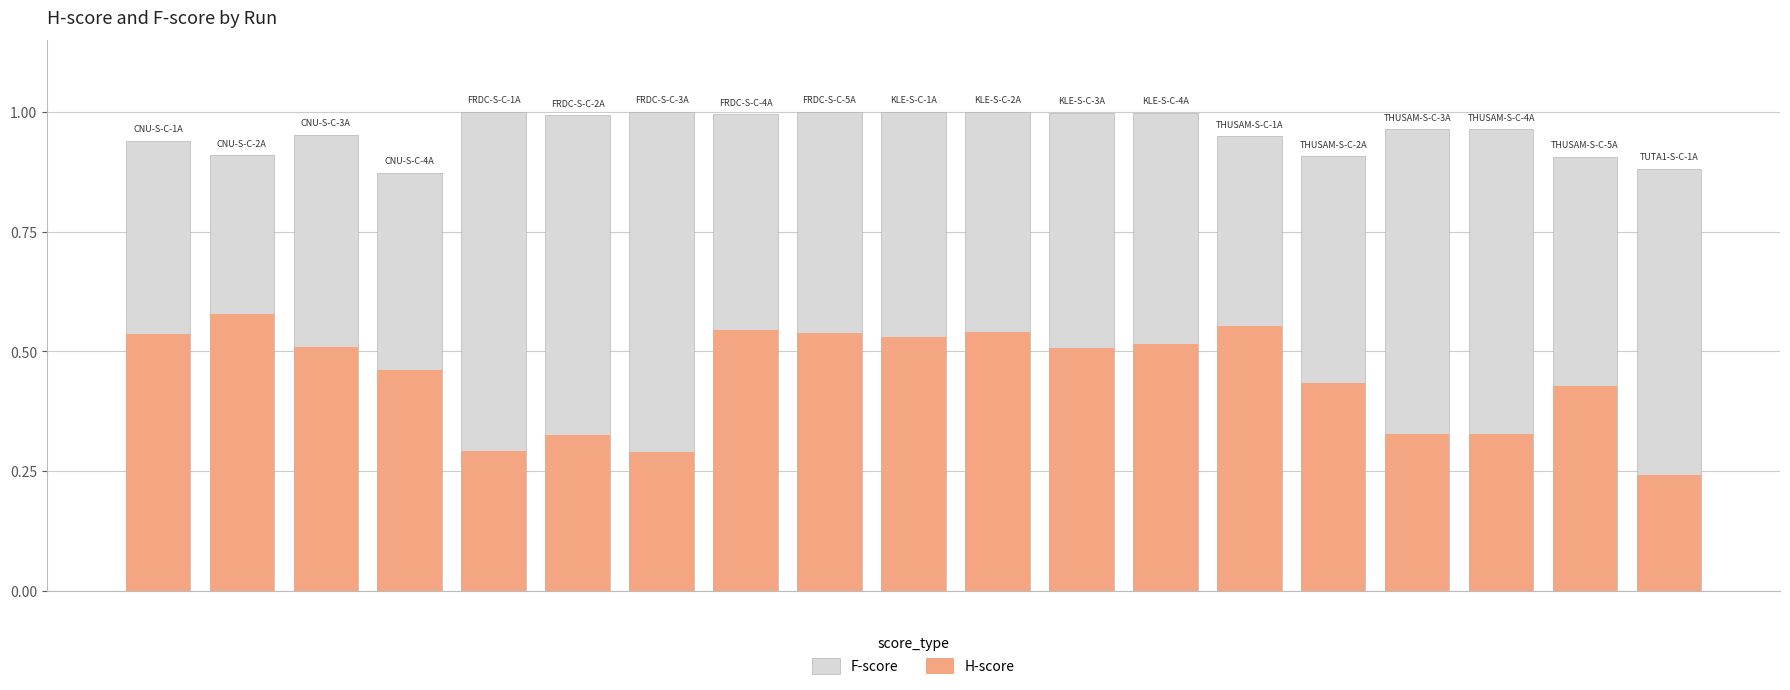

At 6, list the series in order from largest to smallest.

F-score, H-score